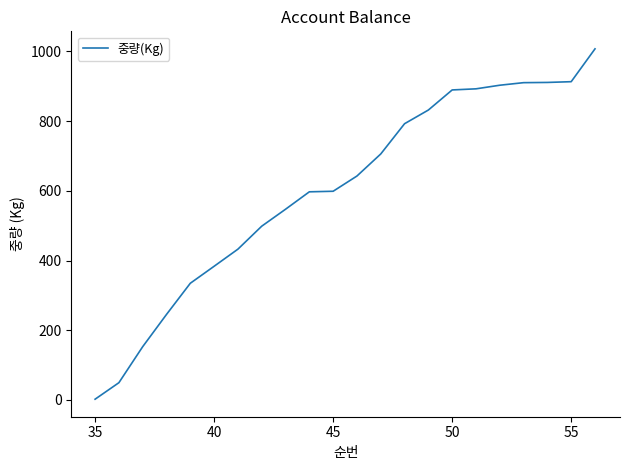

What is the greatest value displayed?

1007.3